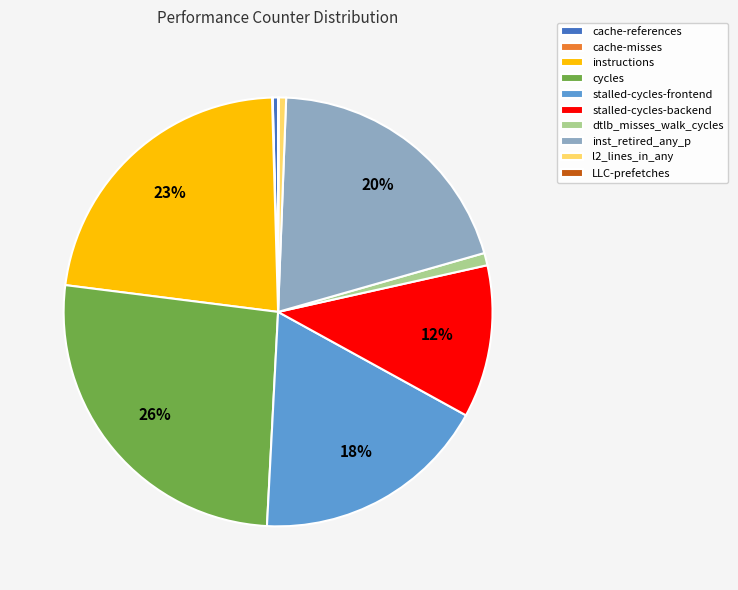

What percentage is the dtlb_misses_walk_cycles slice, to the nearest percent?

1%